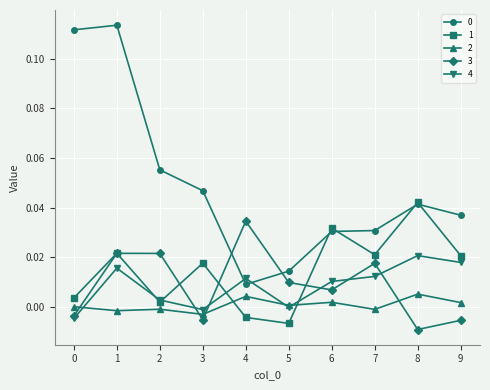

Which series changed the most between 2 and 9?

3